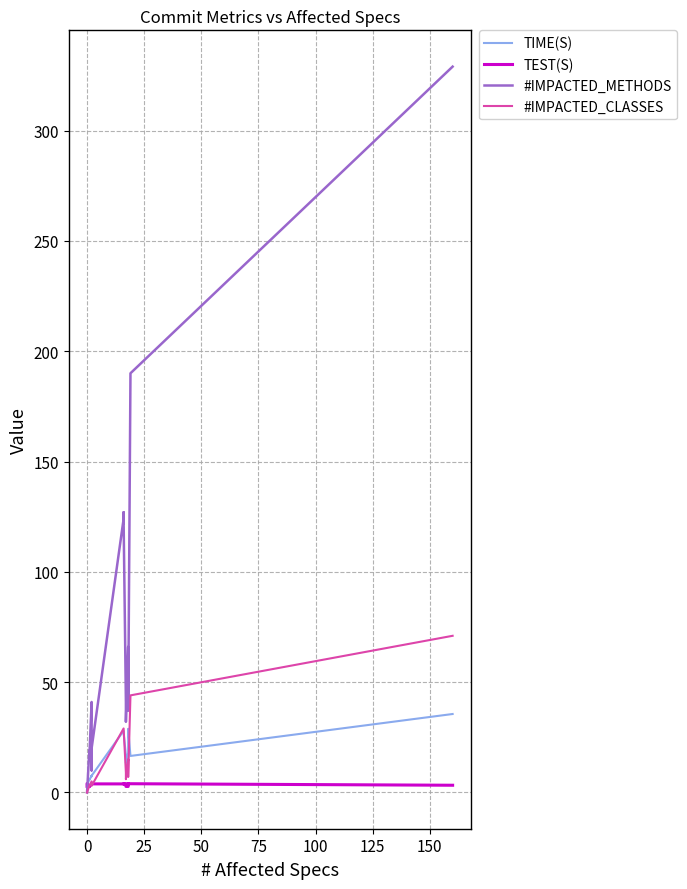

What is the value of the #IMPACTED_METHODS point at the 10th from the left?

20.0